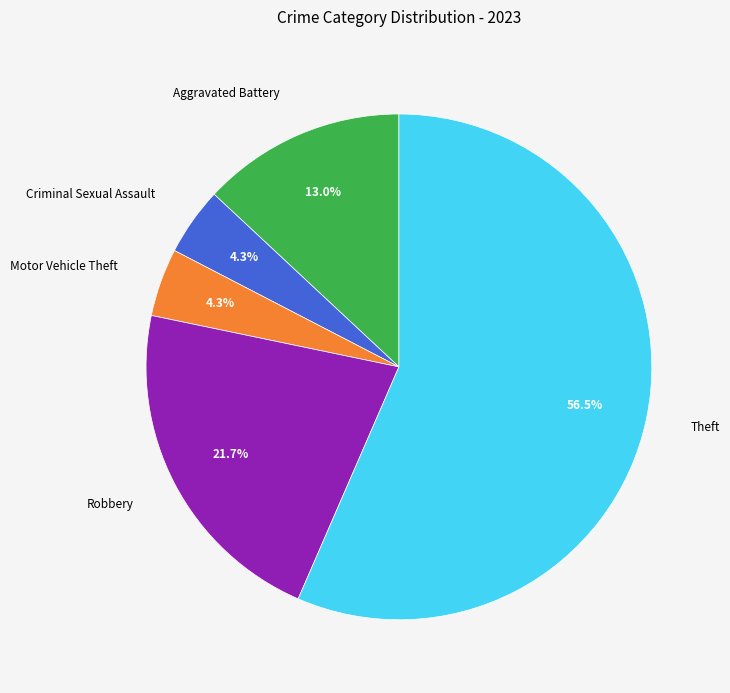

Count the number of slices in the pie.

5